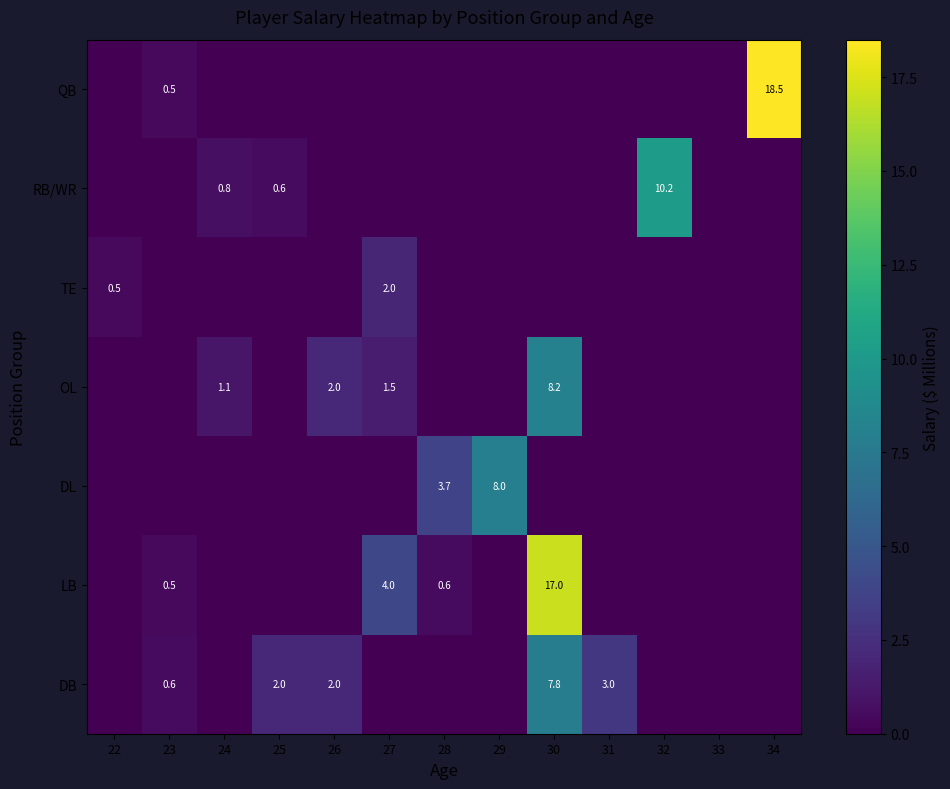

At how many categories does at least one series exceed 11?

2